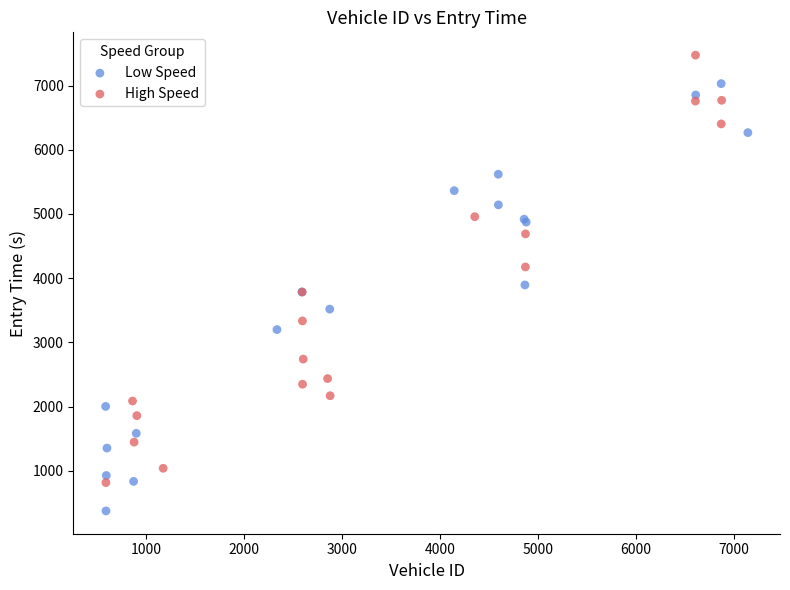

Which series contains the lowest Y value?

Low Speed